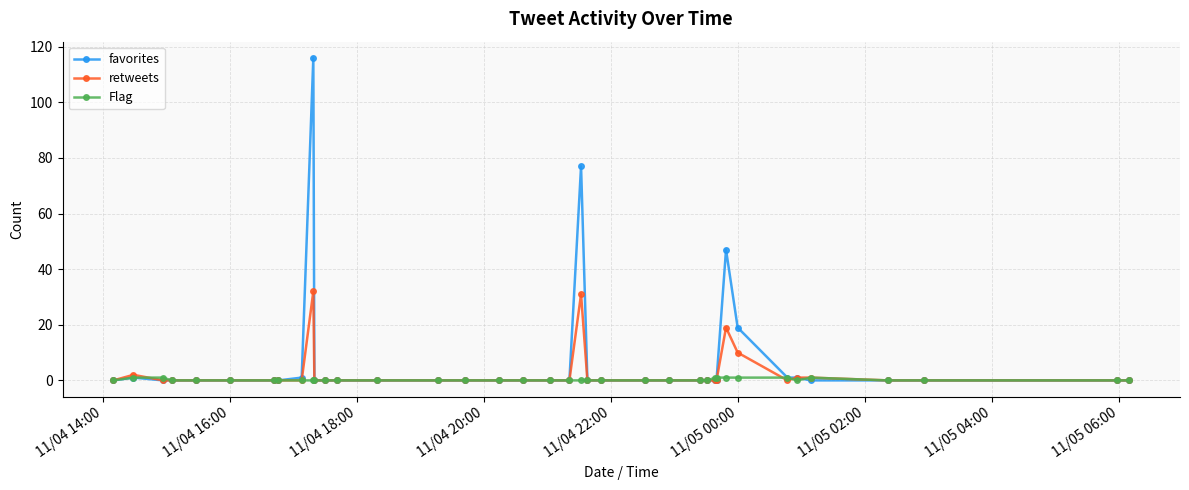

List the series in order of their peak value, lowest first.

Flag, retweets, favorites